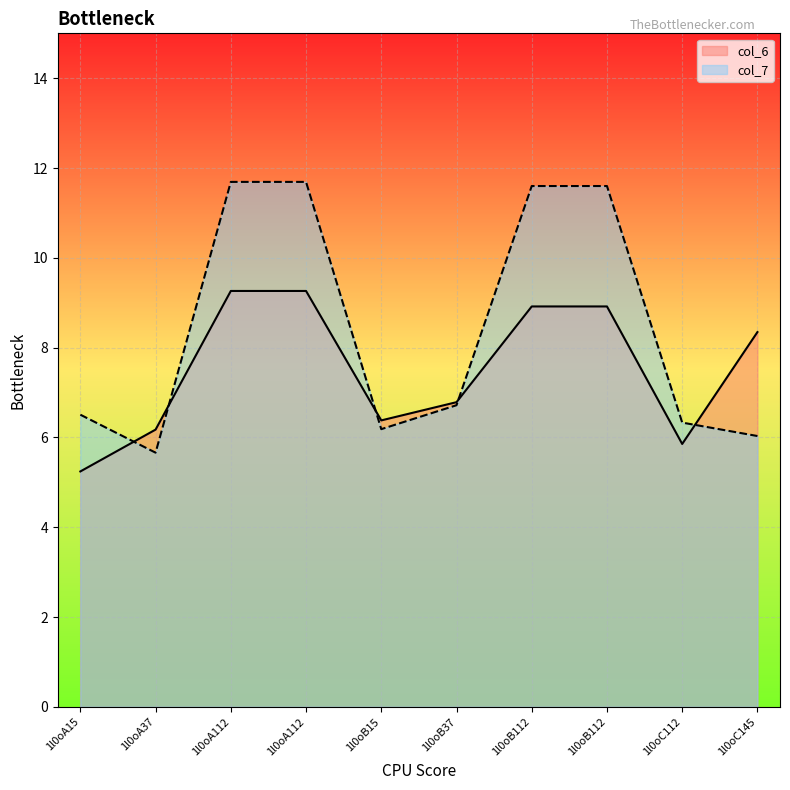

Between which two adjacent categories do col_7 and col_6 first intersect?

1l0oA15 and 1l0oA37